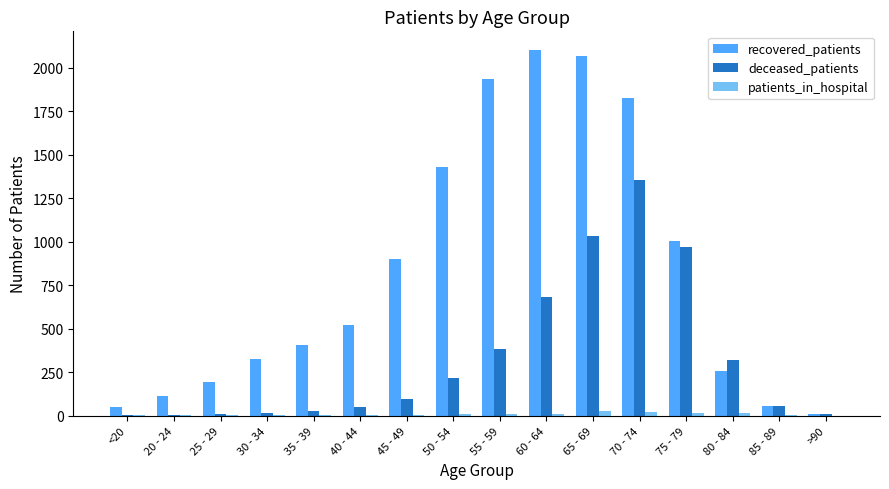

What is the difference between the deceased_patients values at 35 - 39 and 20 - 24?

24